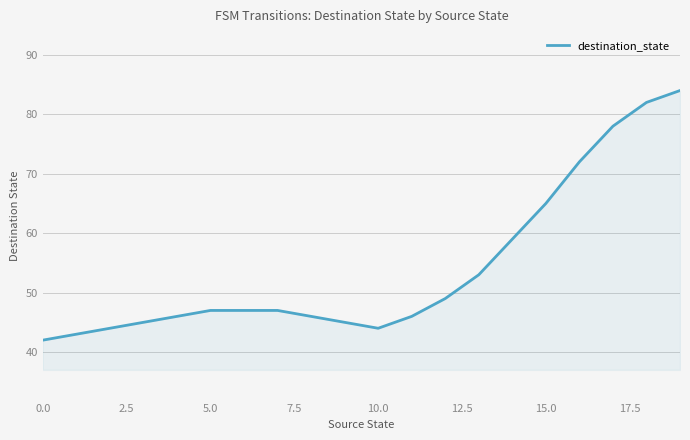

What is the smallest value displayed?

42